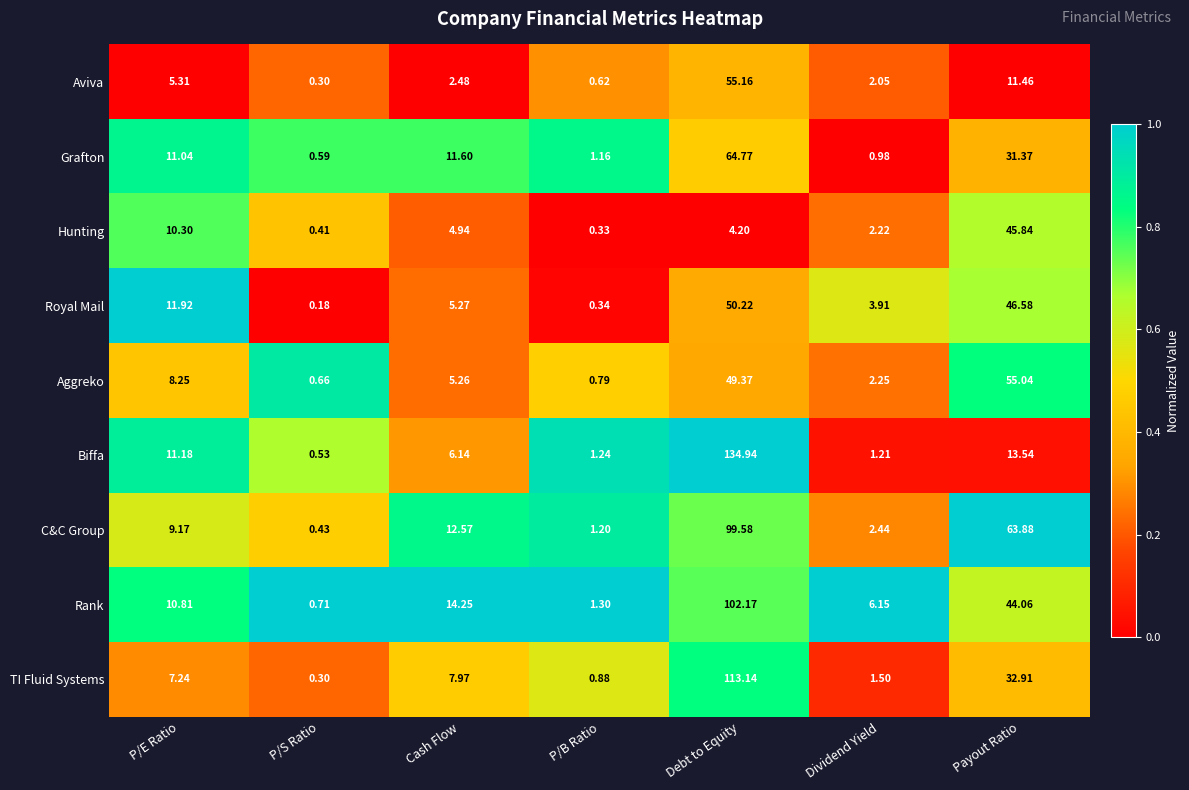

At which category is the sum across all series the highest?

Debt to Equity